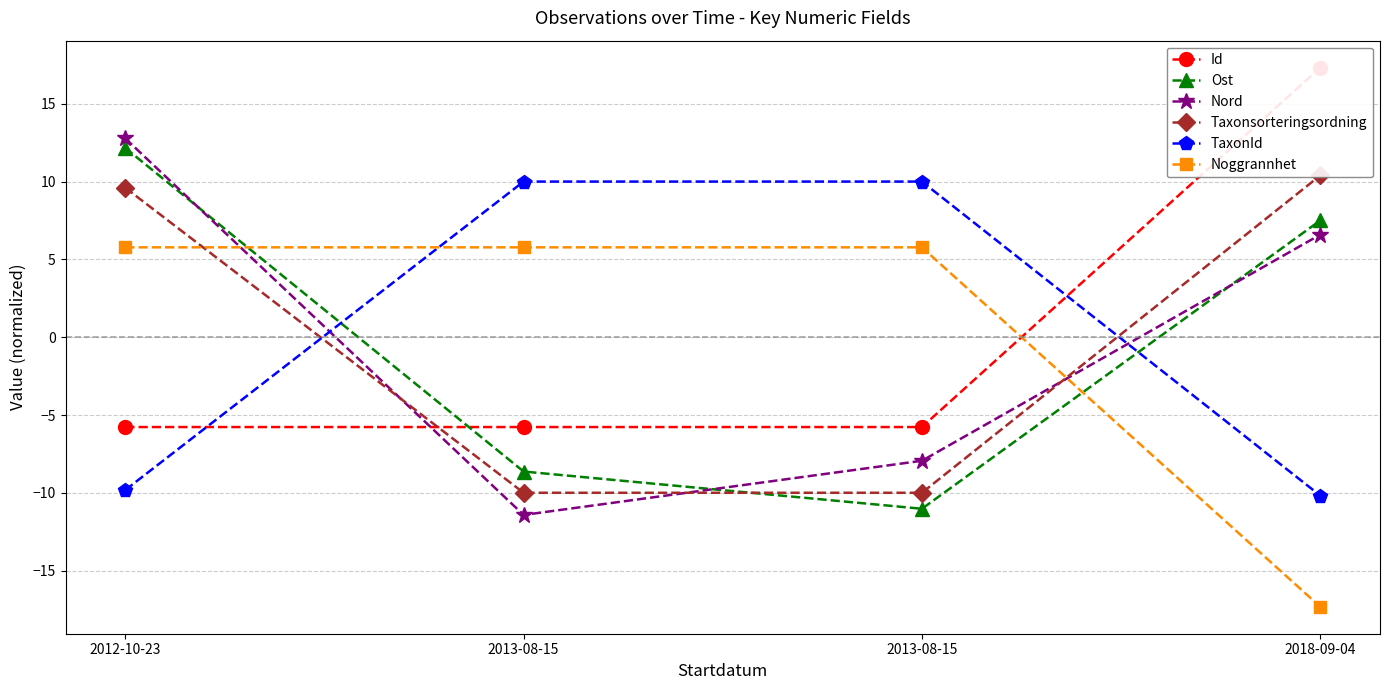

Count the number of categories in the chart.

4